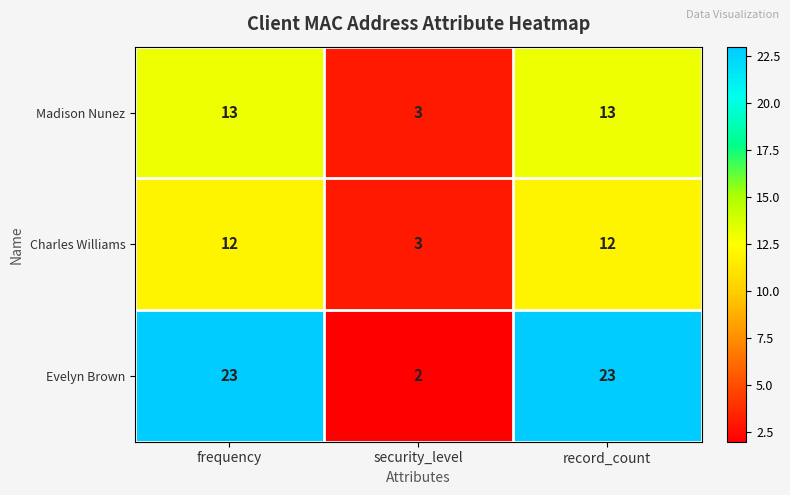

What is the difference between the second highest and minimum values in the Evelyn Brown series?

21